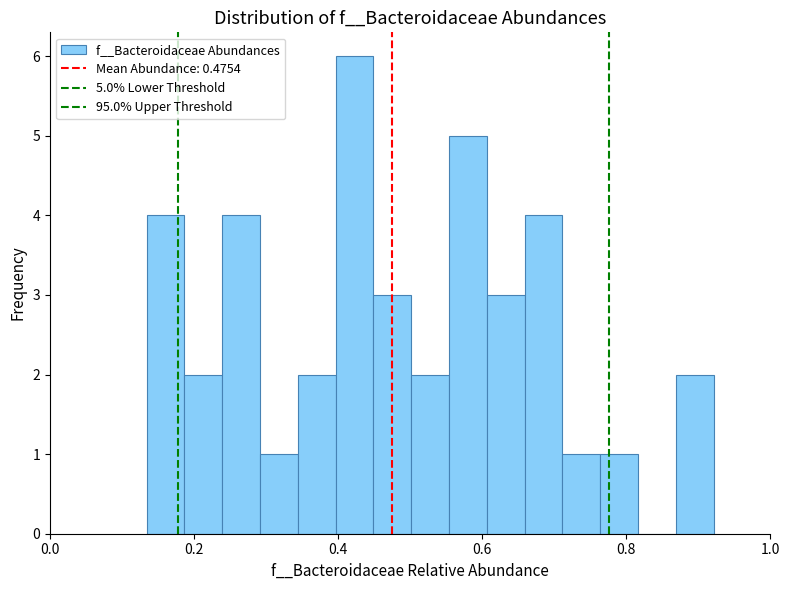

Read against the x-axis, roughly where is the centre of the tallest bar?

0.42